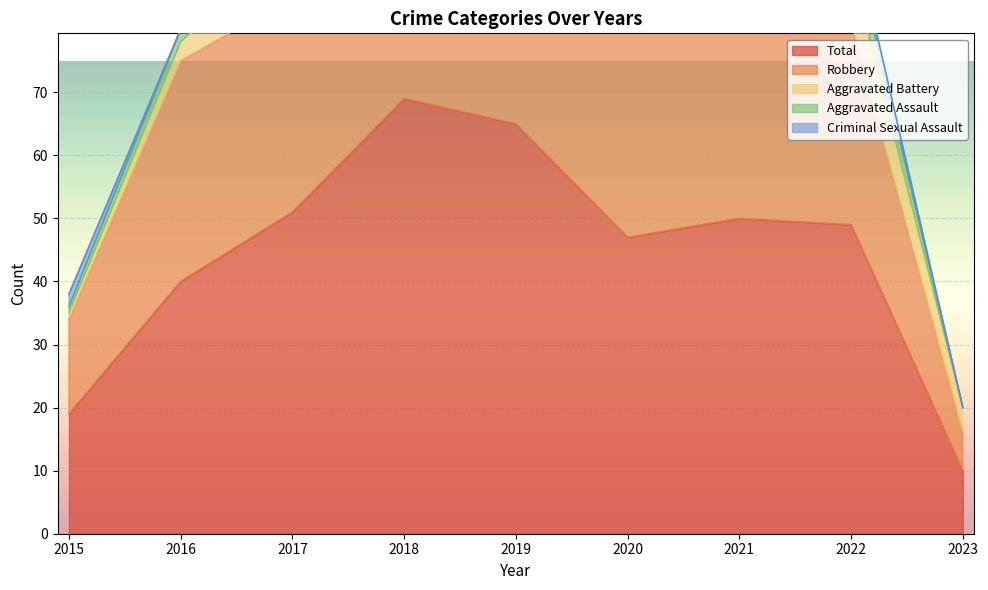

What is the difference between the maximum and minimum values in the Total series?

59